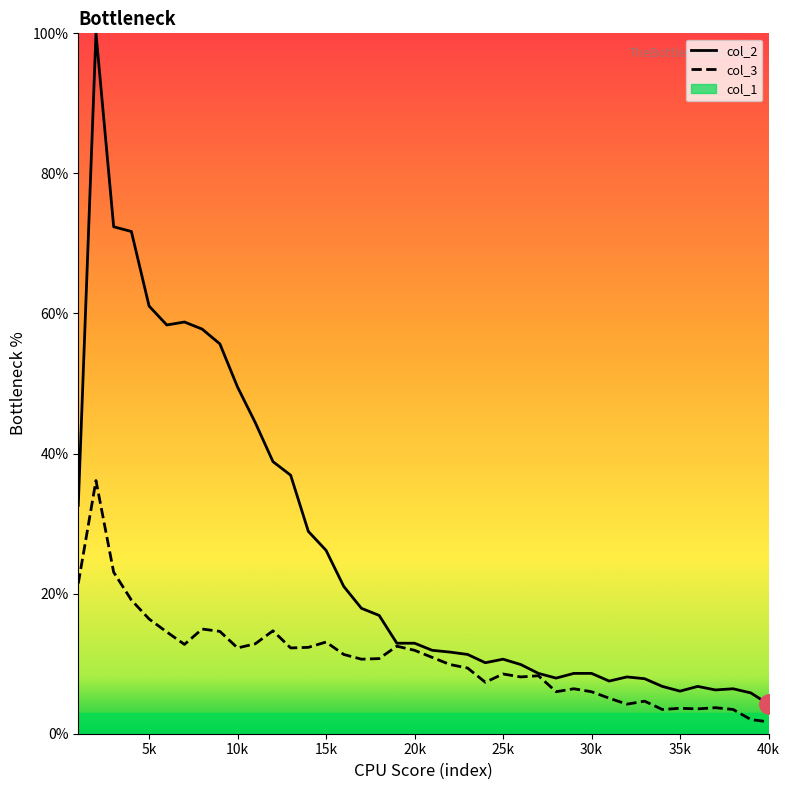

What is the difference between the second highest and minimum values in the col_3 series?

21.4